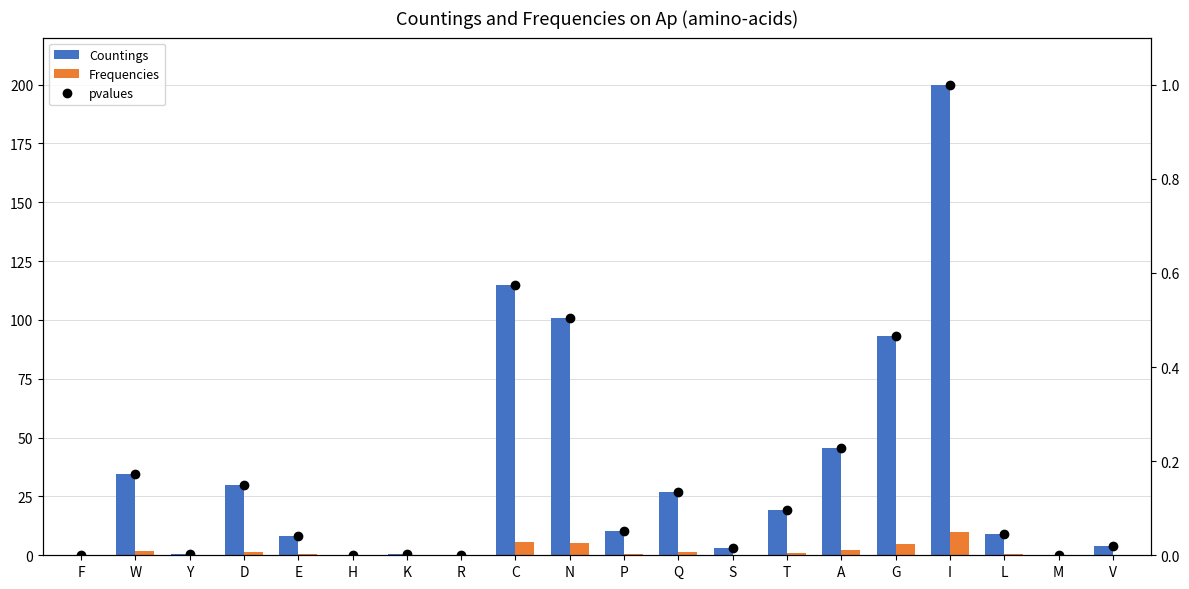

At which label is Countings closest to 100?

N